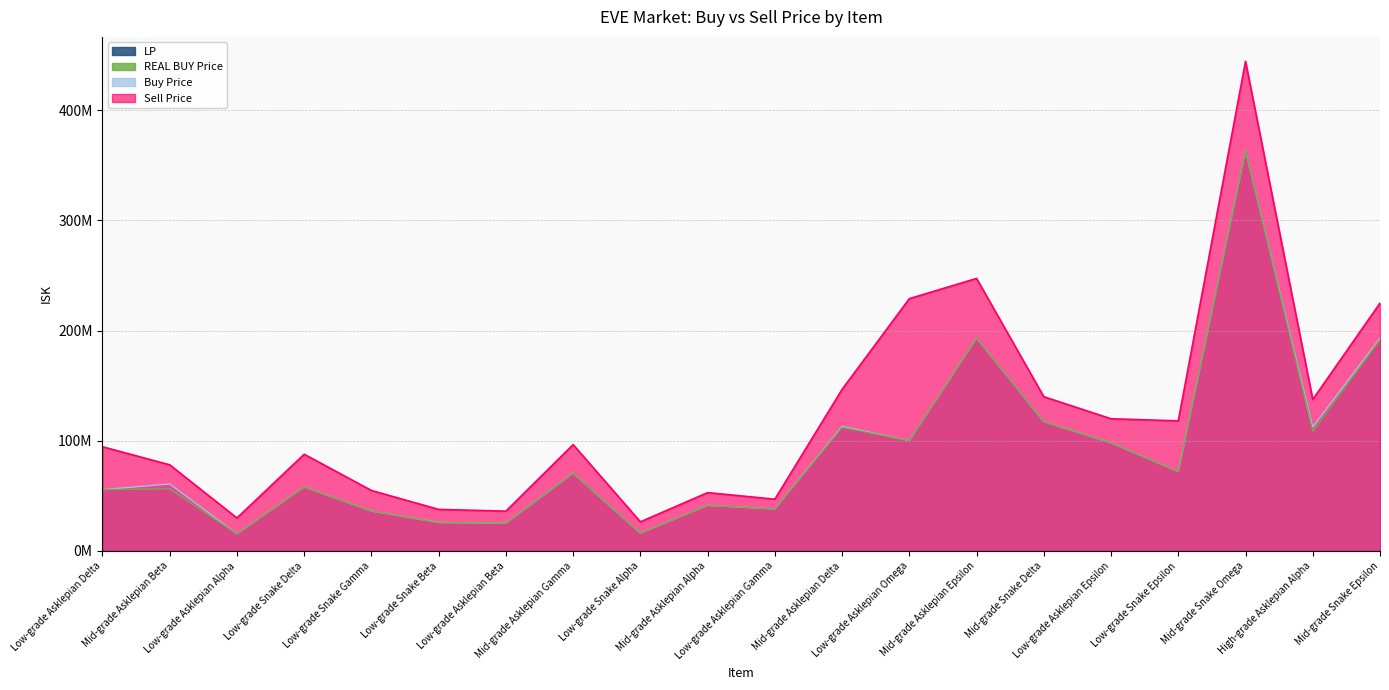

Which series changed the most between Low-grade Snake Delta and High-grade Asklepian Alpha?

Buy Price